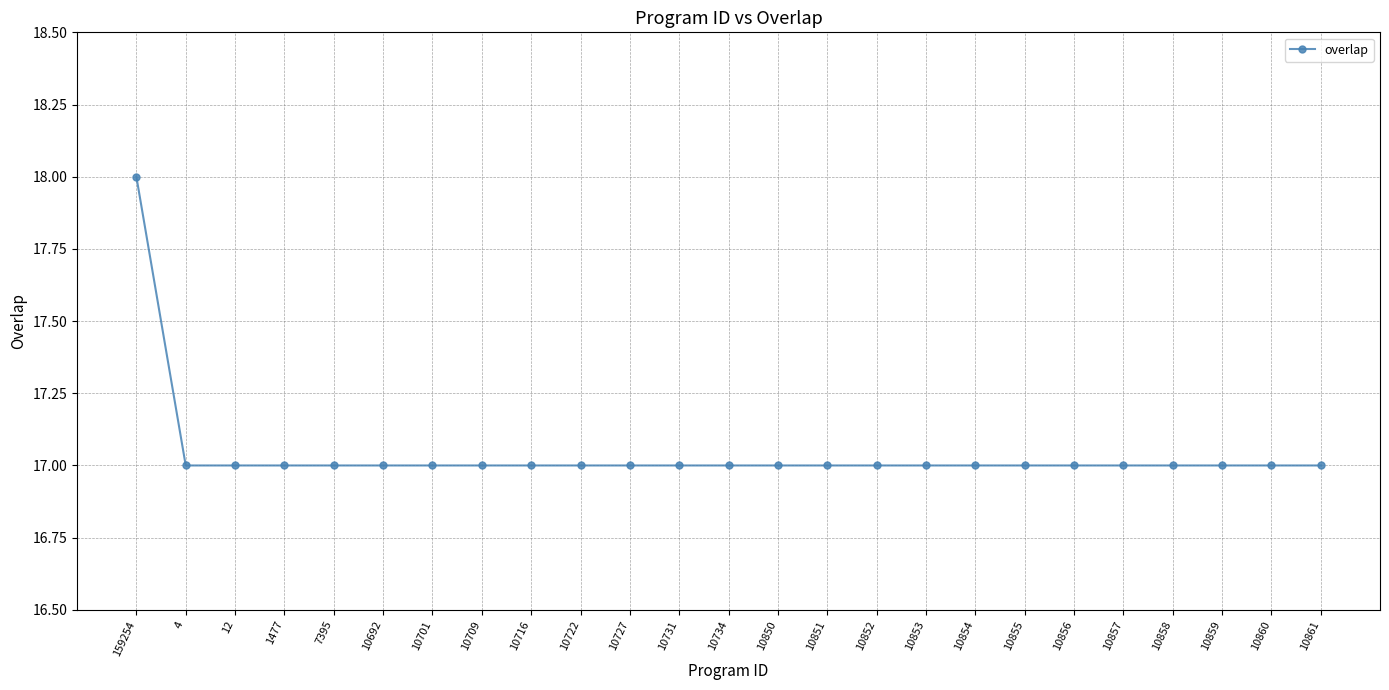

True or false: the data shows 17 at 10857.

True